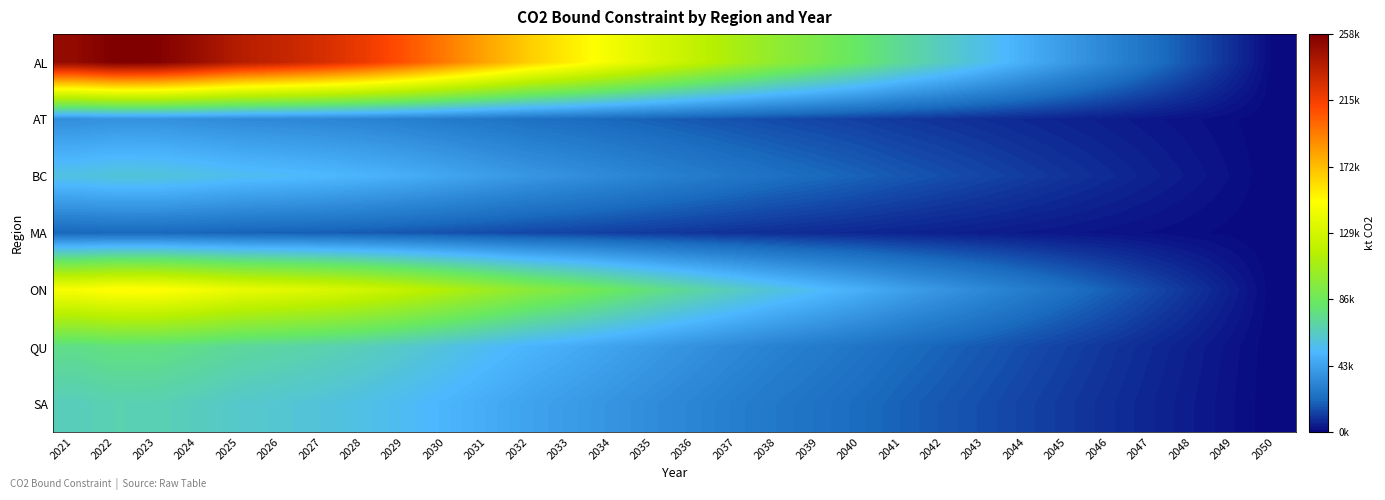

How many categories are shown in the chart?

30